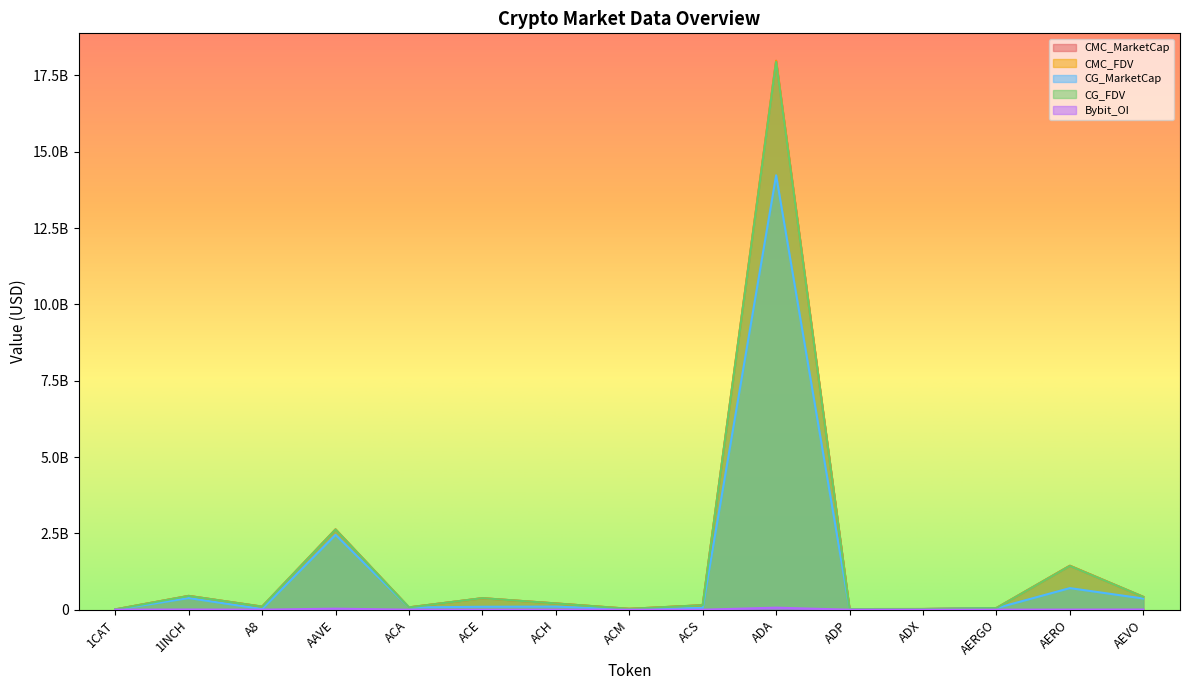

At which label is CMC_MarketCap closest to 8995971799?

AAVE